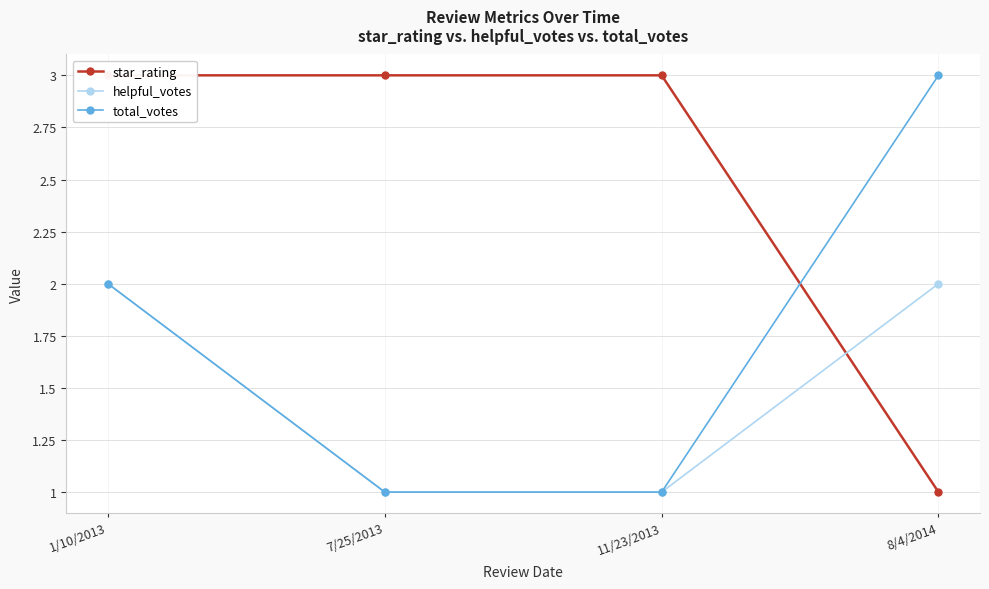

What is the total value across all series at 8/4/2014?

6